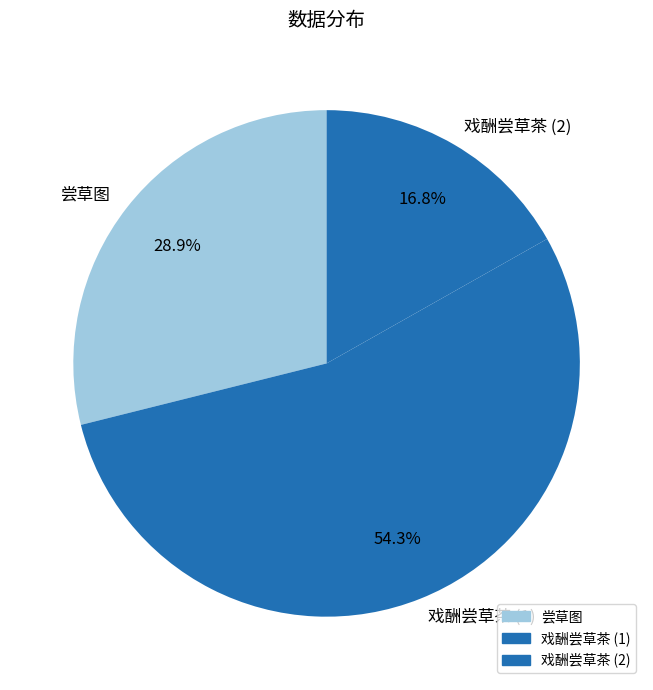

To the nearest percent, what is the average slice percentage?

33%